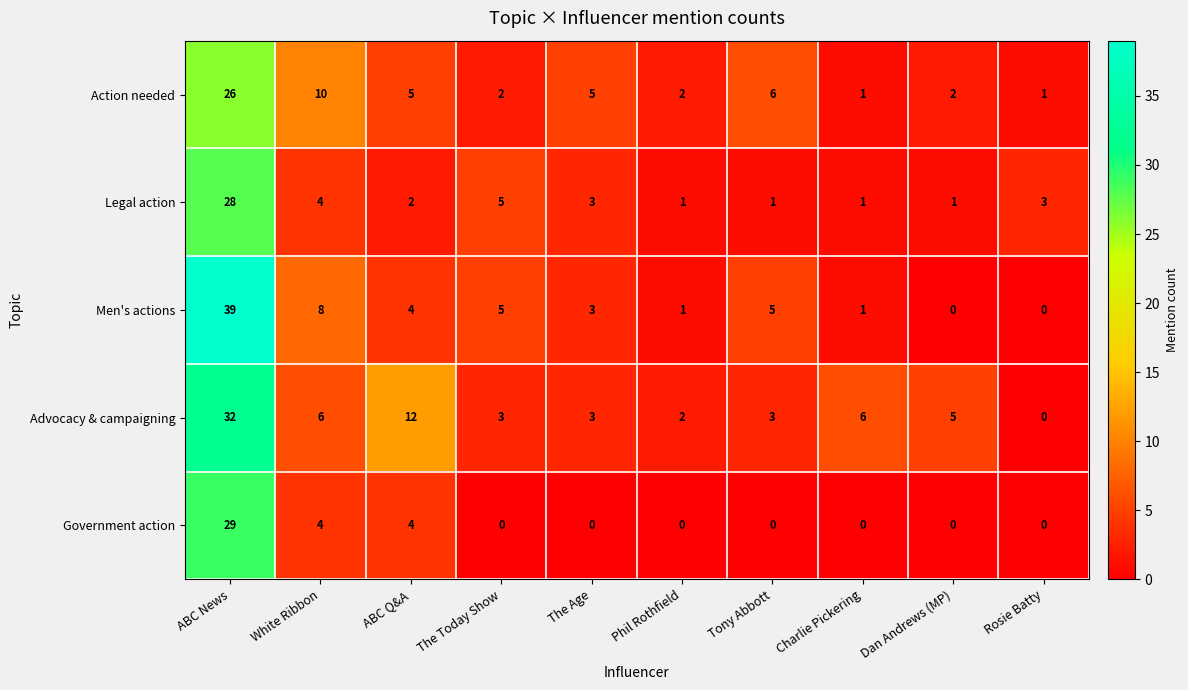

Which label corresponds to the largest value in the chart?

ABC News